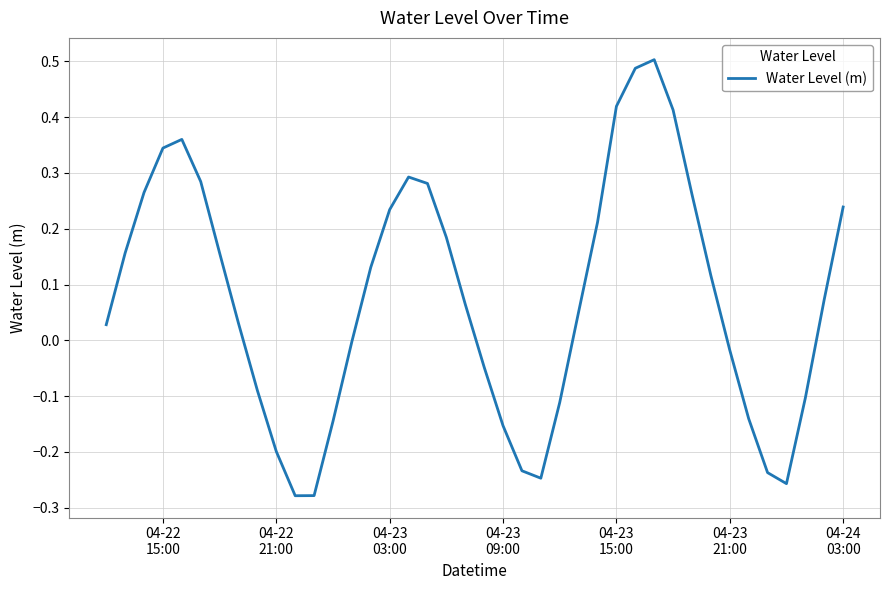

What is the difference between the maximum and minimum values?

0.8